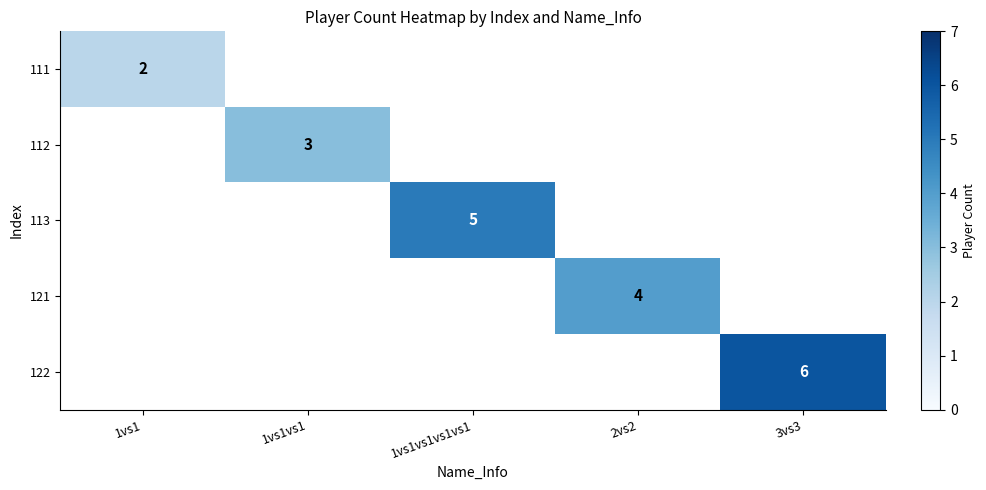

The 121 series shows 4 at 2vs2. True or false?

True